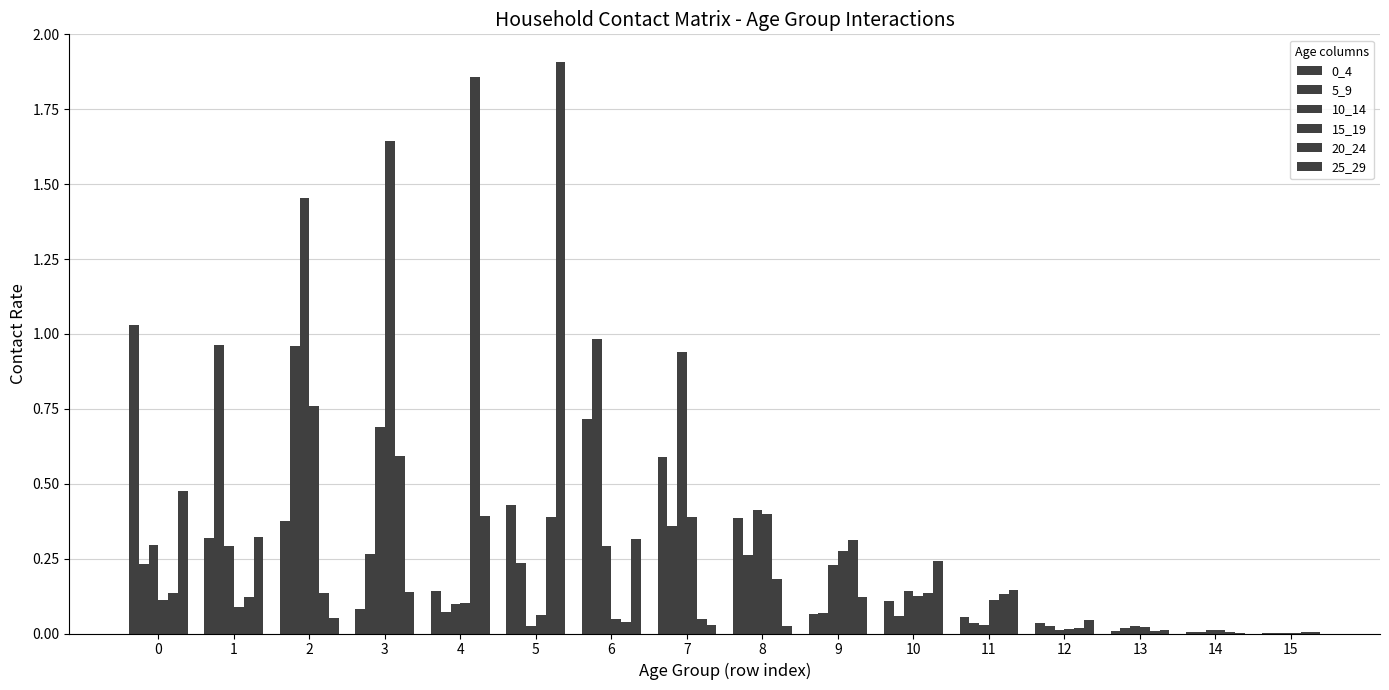

Reading left to right, what are all the values shown in this chart?

0_4: 1.0	0.3	0.4	0.1	0.1	0.4	0.7	0.6	0.4	0.1	0.1	0.1	0.0	0.0	0.0	0.0
5_9: 0.2	1.0	1.0	0.3	0.1	0.2	1.0	0.4	0.3	0.1	0.1	0.0	0.0	0.0	0.0	0.0
10_14: 0.3	0.3	1.5	0.7	0.1	0.0	0.3	0.9	0.4	0.2	0.1	0.0	0.0	0.0	0.0	0.0
15_19: 0.1	0.1	0.8	1.6	0.1	0.1	0.0	0.4	0.4	0.3	0.1	0.1	0.0	0.0	0.0	0.0
20_24: 0.1	0.1	0.1	0.6	1.9	0.4	0.0	0.0	0.2	0.3	0.1	0.1	0.0	0.0	0.0	0.0
25_29: 0.5	0.3	0.1	0.1	0.4	1.9	0.3	0.0	0.0	0.1	0.2	0.1	0.0	0.0	0.0	0.0